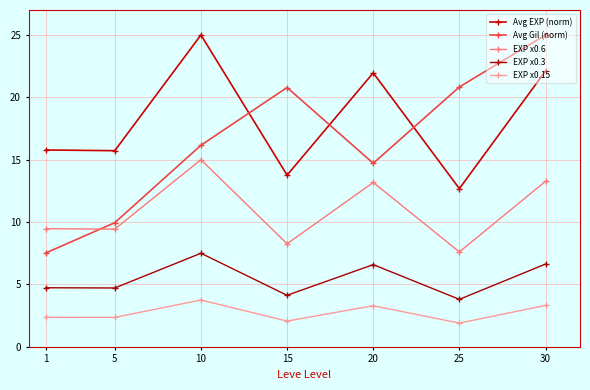

True or false: Avg EXP (norm) and EXP x0.6 intersect in this chart.

False